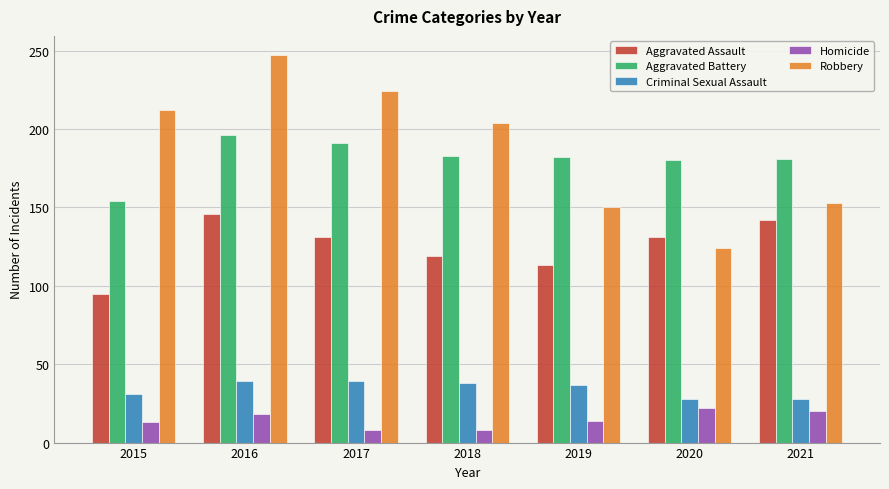

The value of Criminal Sexual Assault at 2018 is 38. True or false?

True